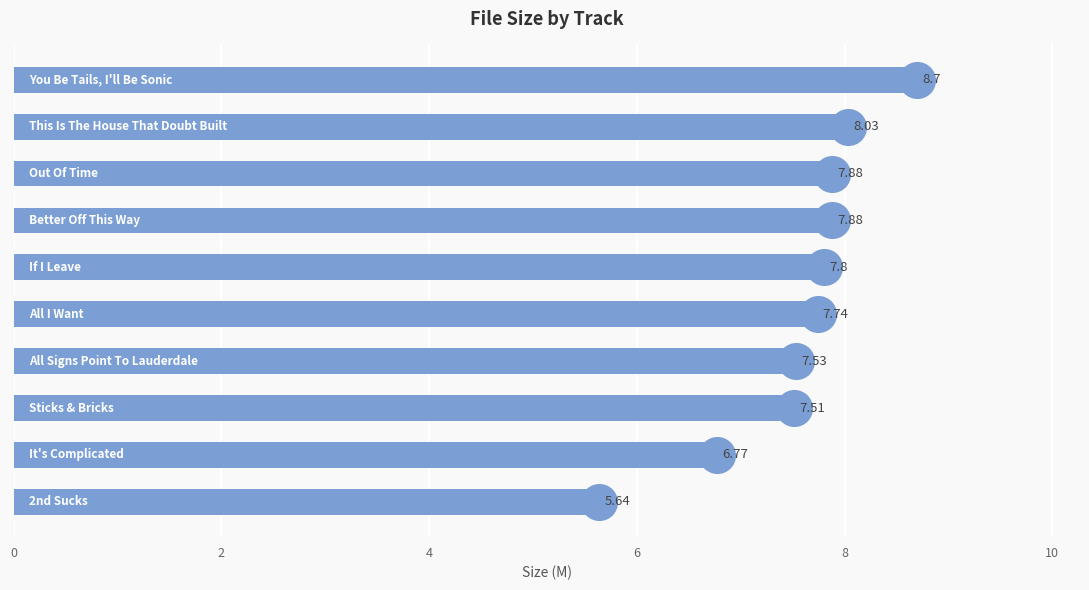

What is the ratio of the value at 0 to the value at 2?

1.1